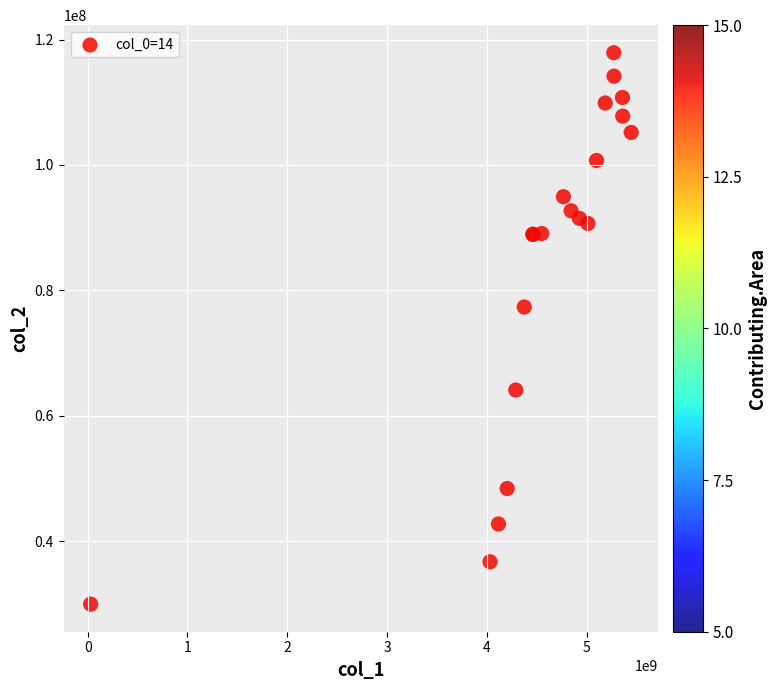

What Y value in the scatter plot is closest to 73947067?

77363218